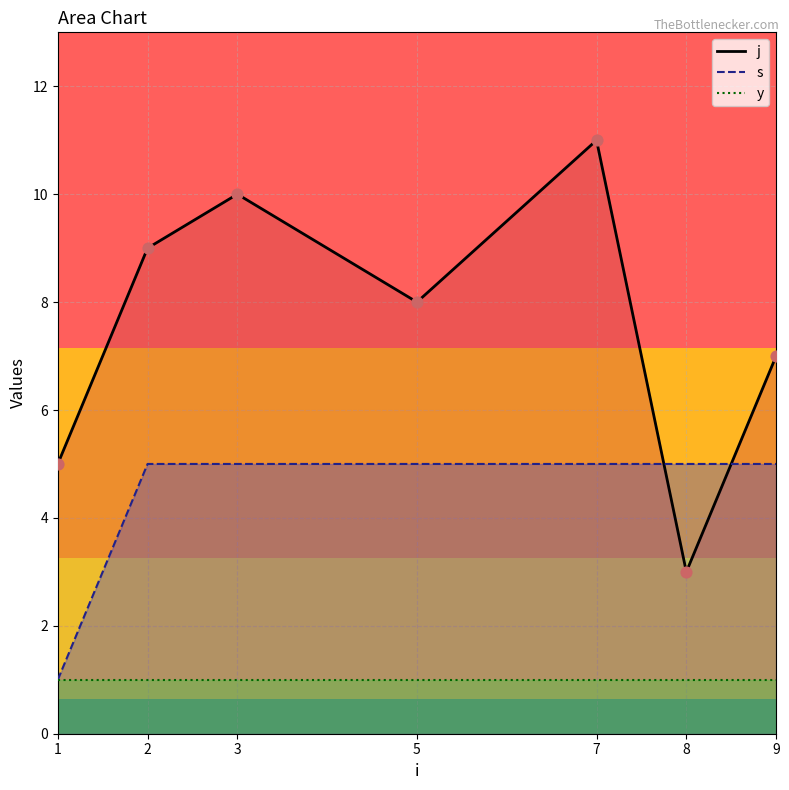

Which series has the widest spread of Y values?

j